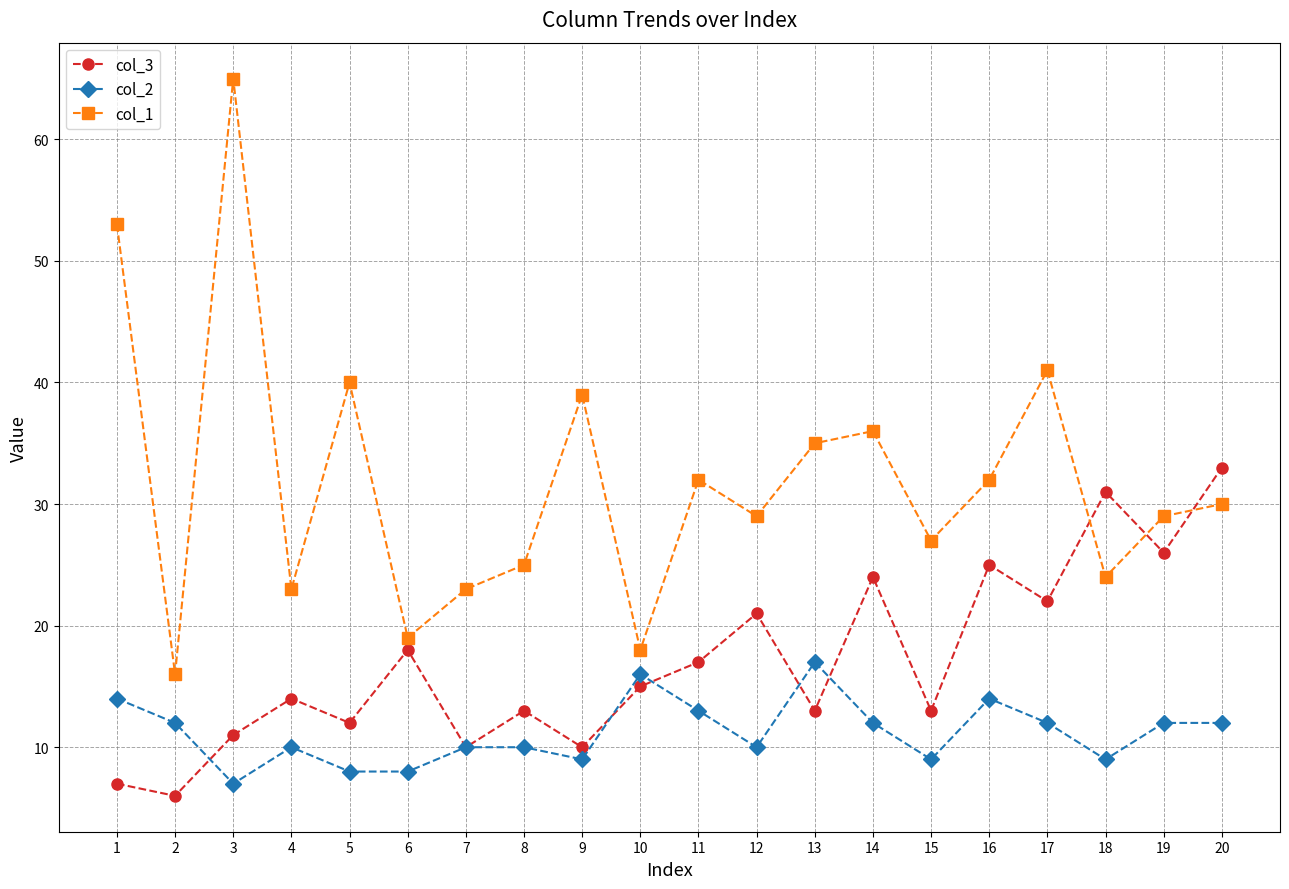

How many data points in col_1 are less than 30?

10